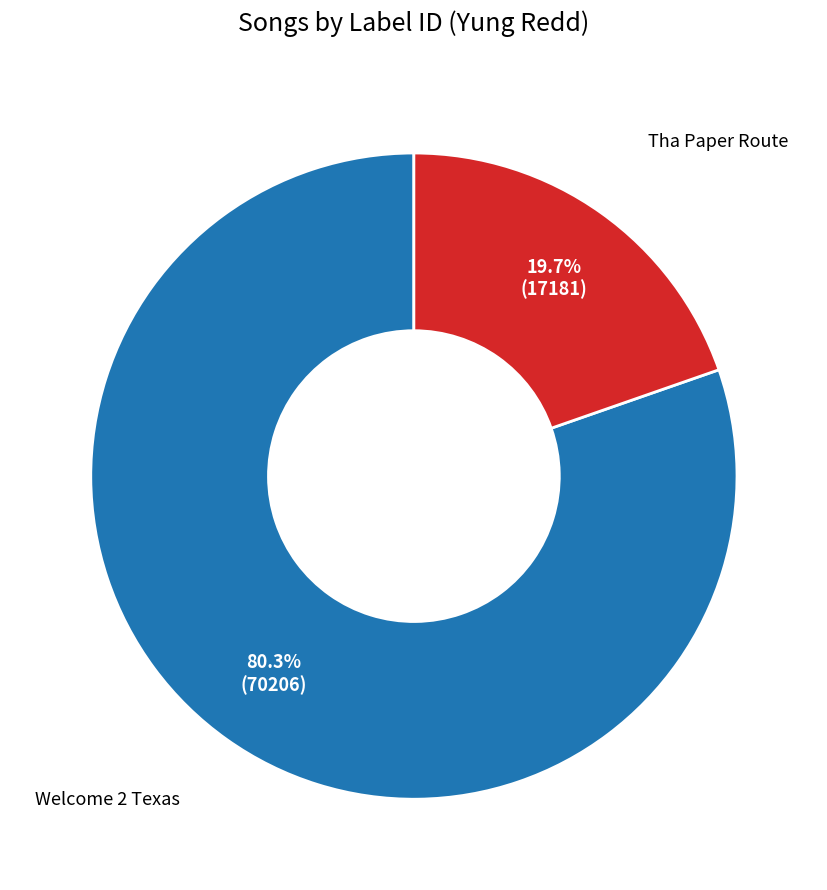

Which category has the smallest portion of the pie?

Tha Paper Route